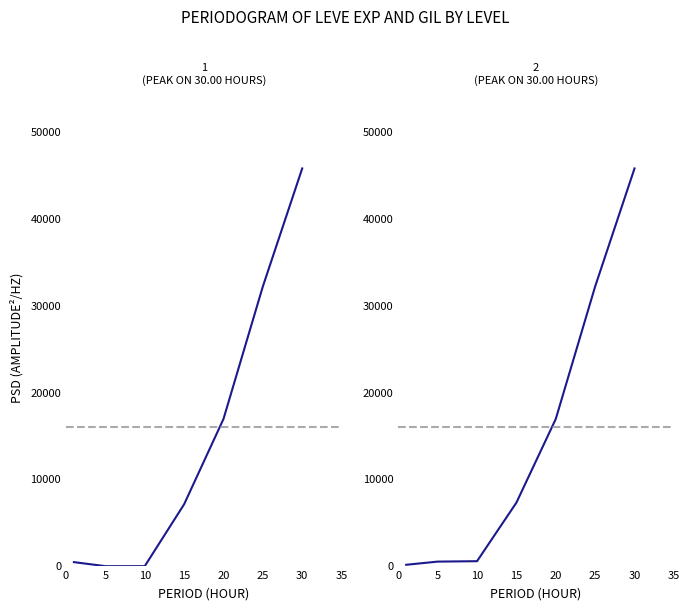

True or false: Series 1 has a value of 16467.7 at 30.

False